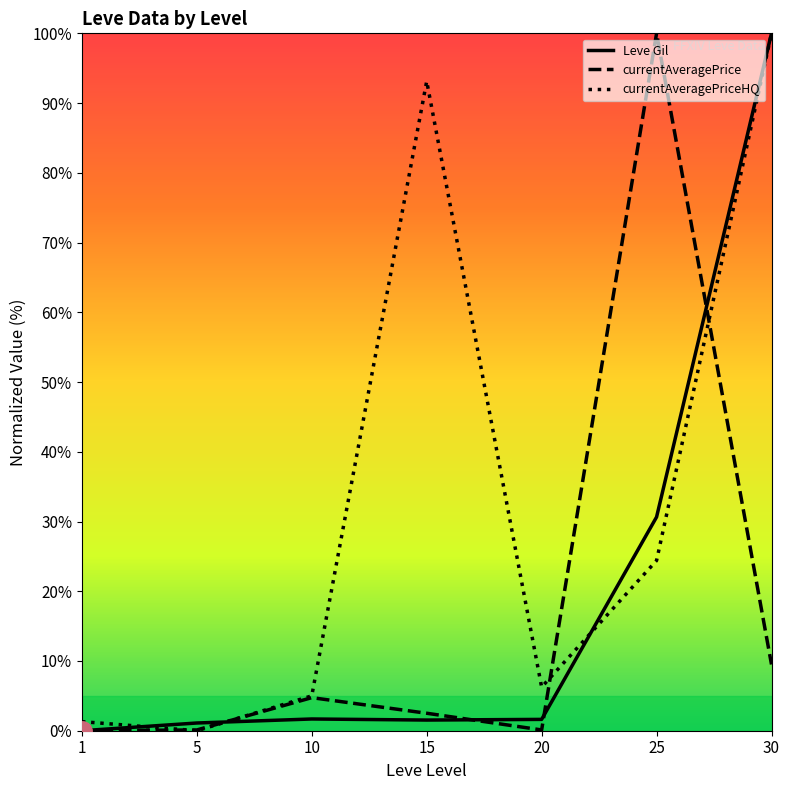

Count the number of data series in this chart.

3